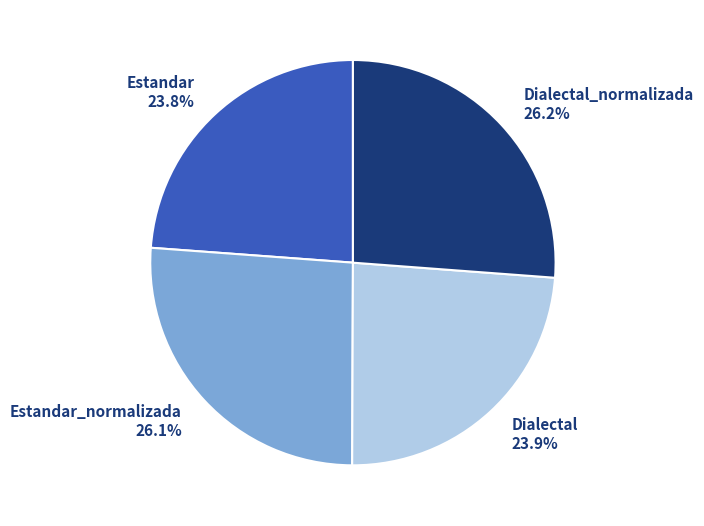

To the nearest percent, what is the combined percentage of Estandar_normalizada and Dialectal_normalizada?

52%